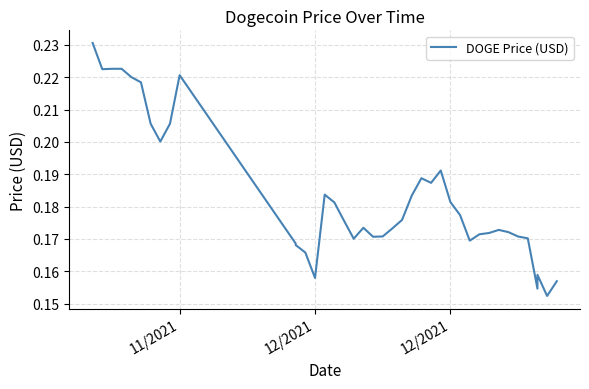

How many points are higher than both their immediate neighbors (excluding endpoints)?

8